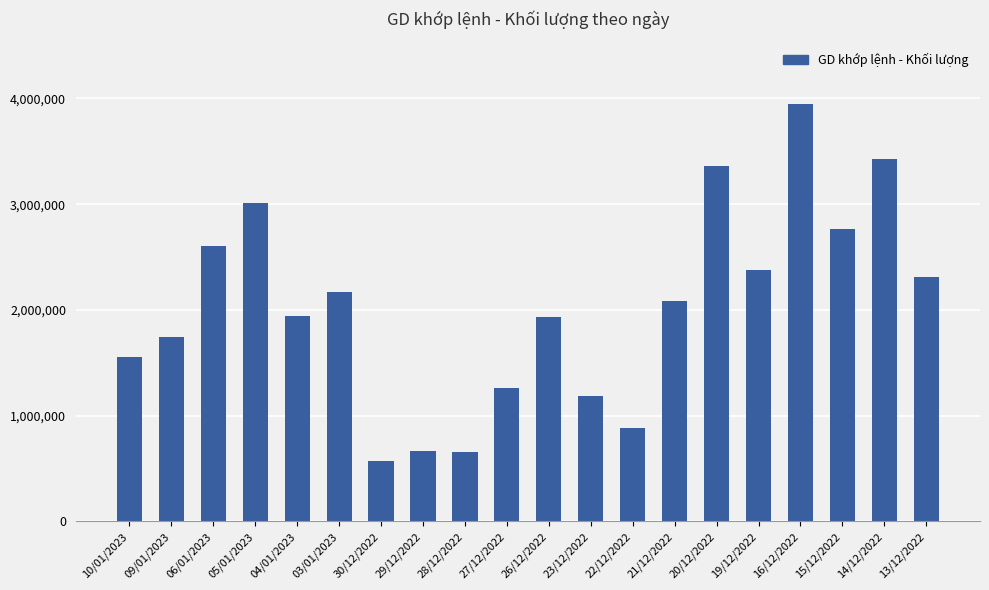

Are the bars horizontal?

No